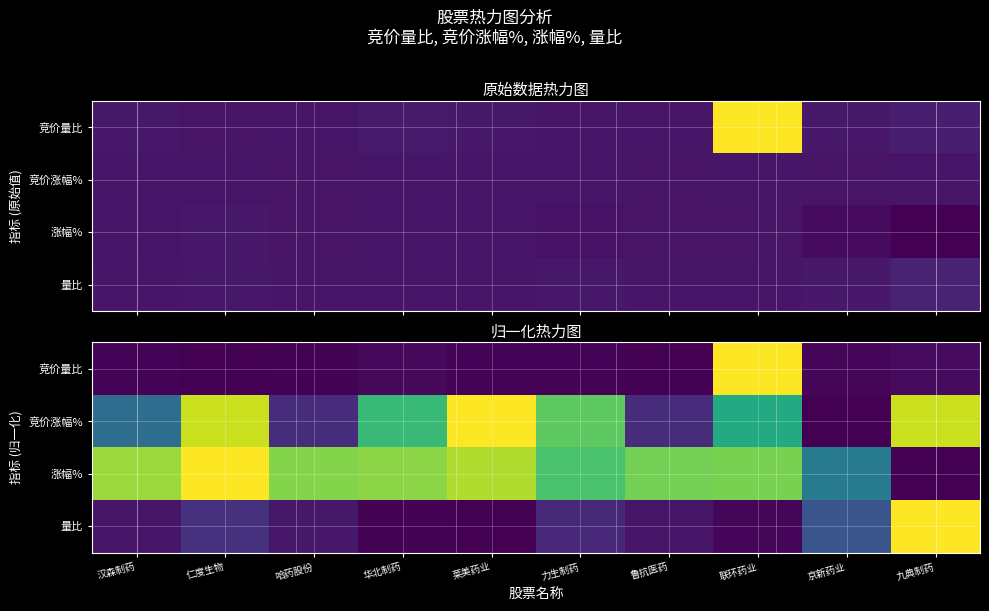

True or false: 涨幅% has a value of 0.5 at 九典制药.

False